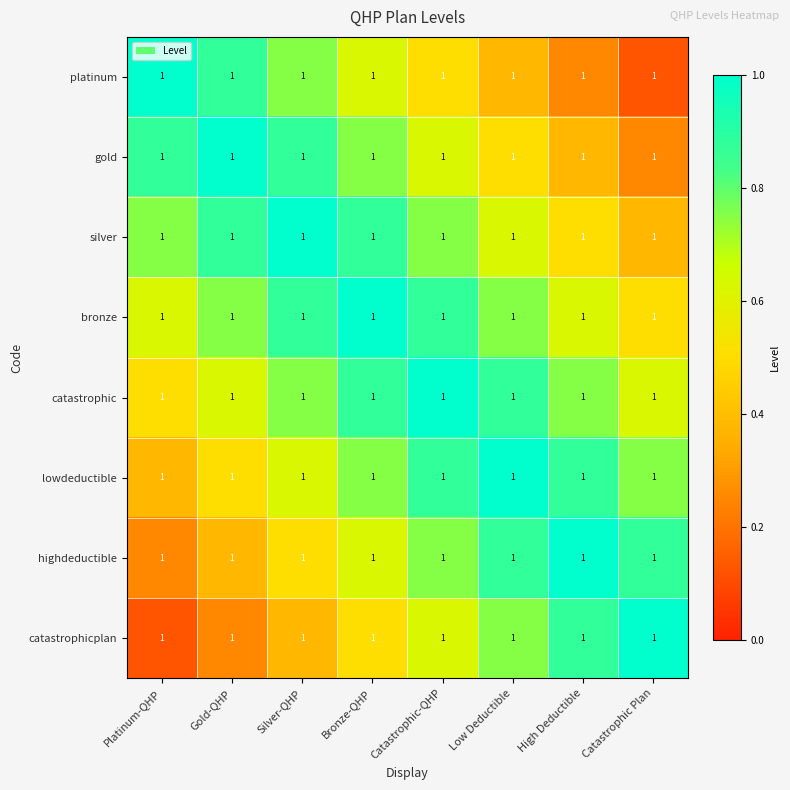

Which has a higher value, Low Deductible or Catastrophic Plan?

Low Deductible